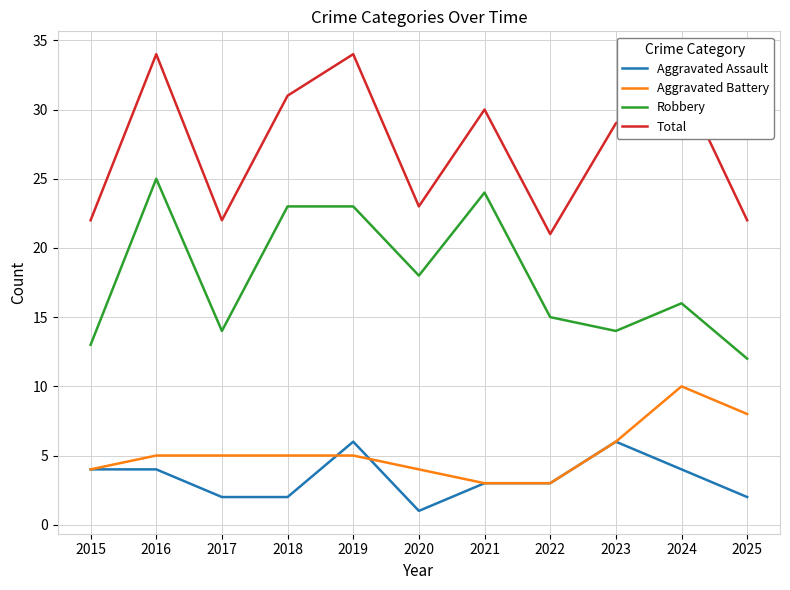

Rank the series by their maximum value, from lowest to highest.

Aggravated Assault, Aggravated Battery, Robbery, Total